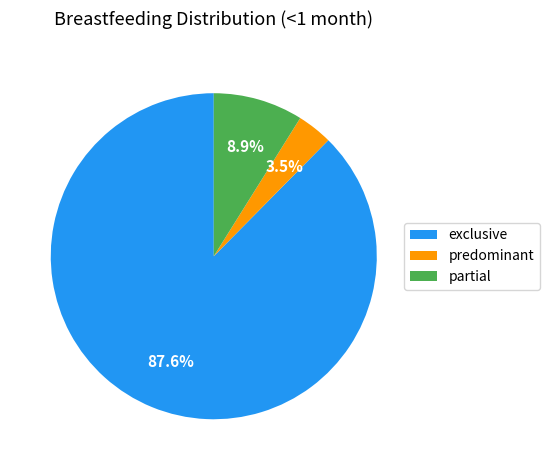

Which has a higher value, exclusive or predominant?

exclusive